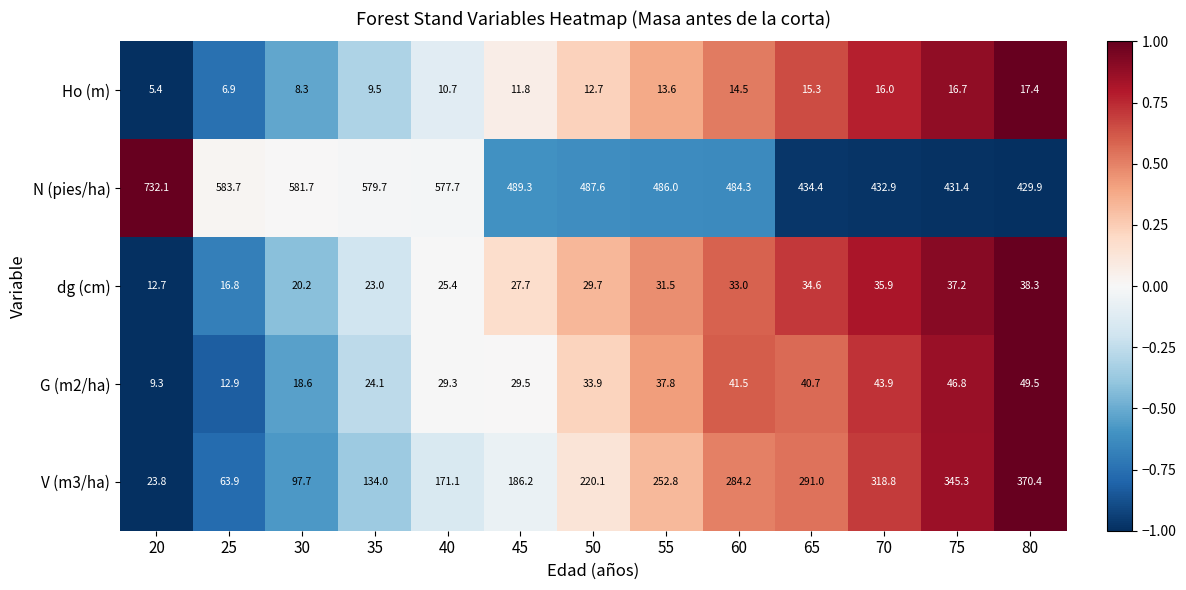

What is the difference between the highest and lowest values at 55?

472.4